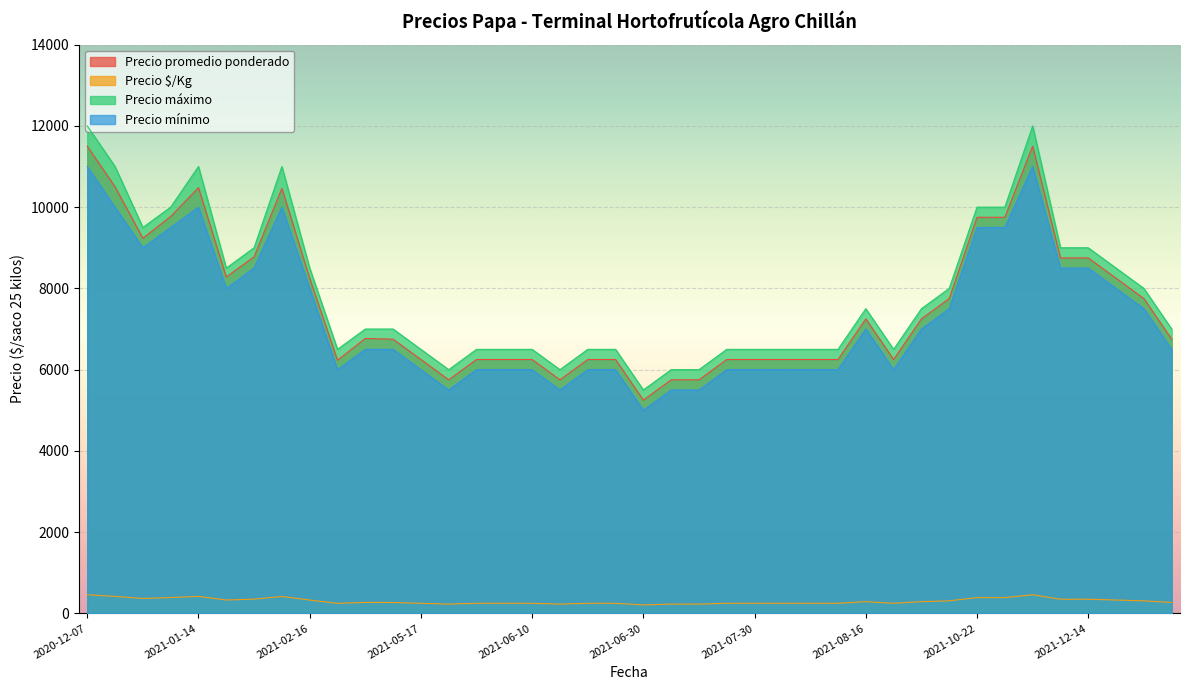

True or false: Precio máximo and Precio $/Kg cross at least once.

False